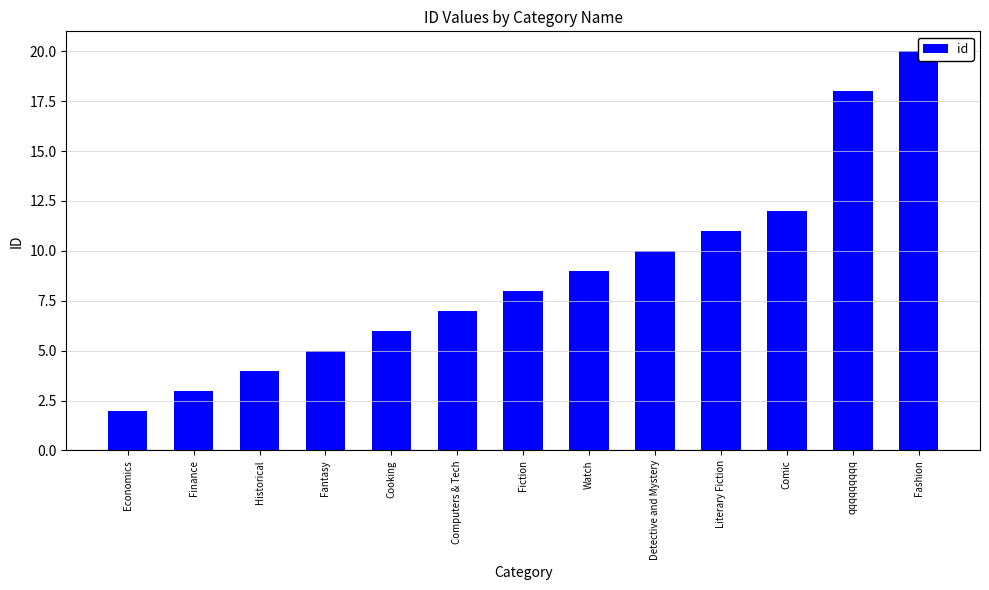

What value does the data have at Comic?

12